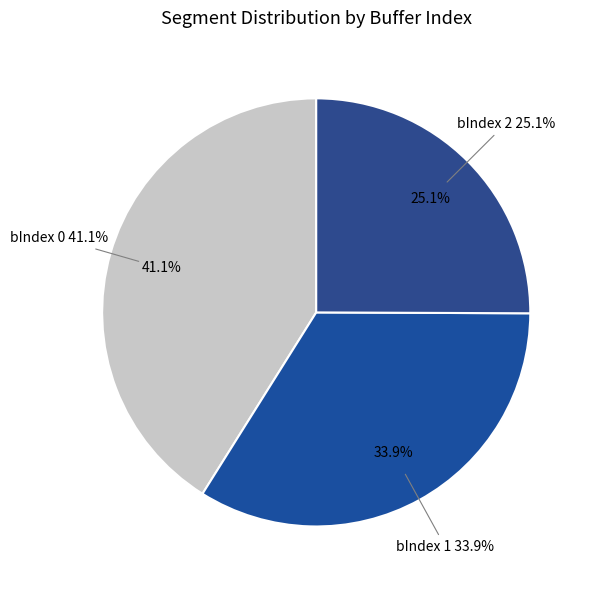

How many segments does this pie chart have?

3